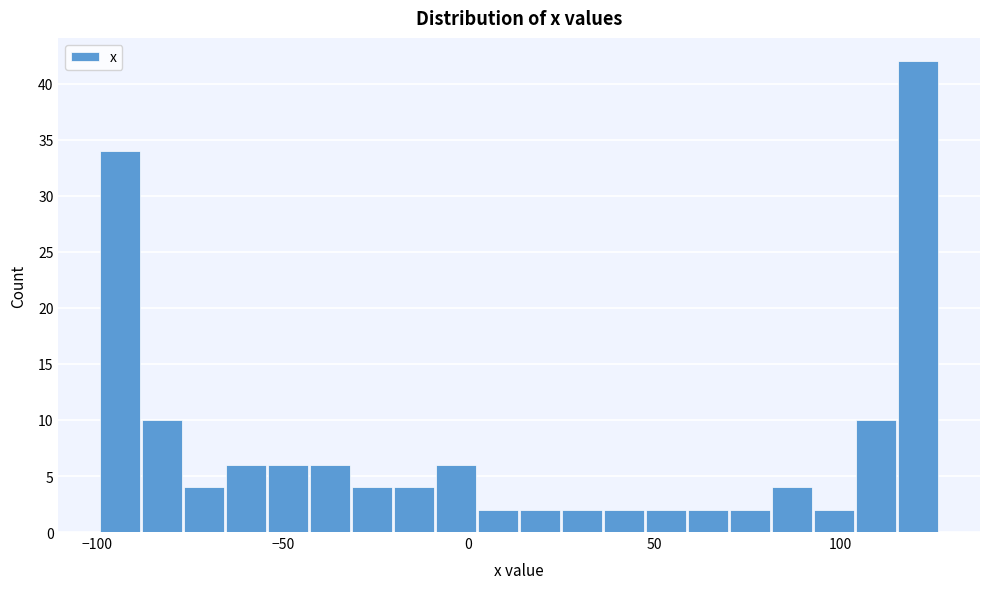

Read against the x-axis, roughly where is the centre of the tallest bar?

120